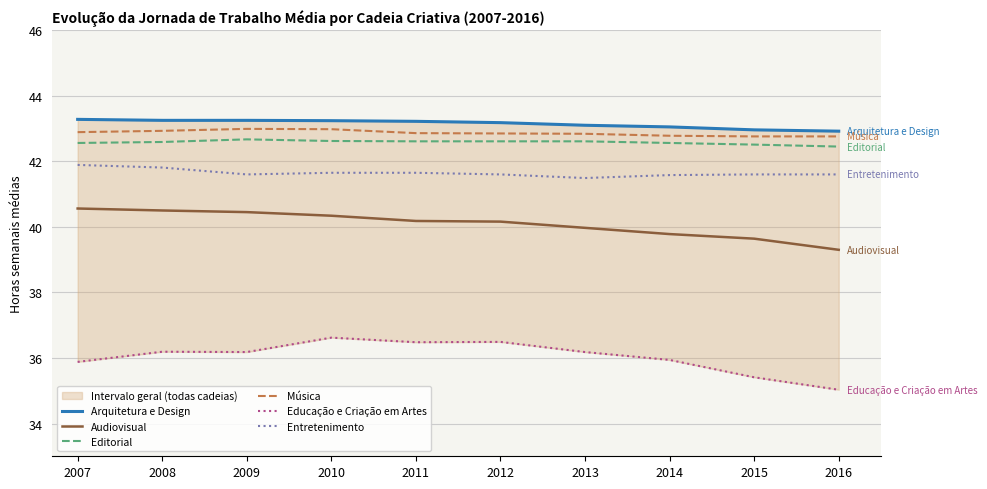

The value of Música at 2012 is 74.7. True or false?

False